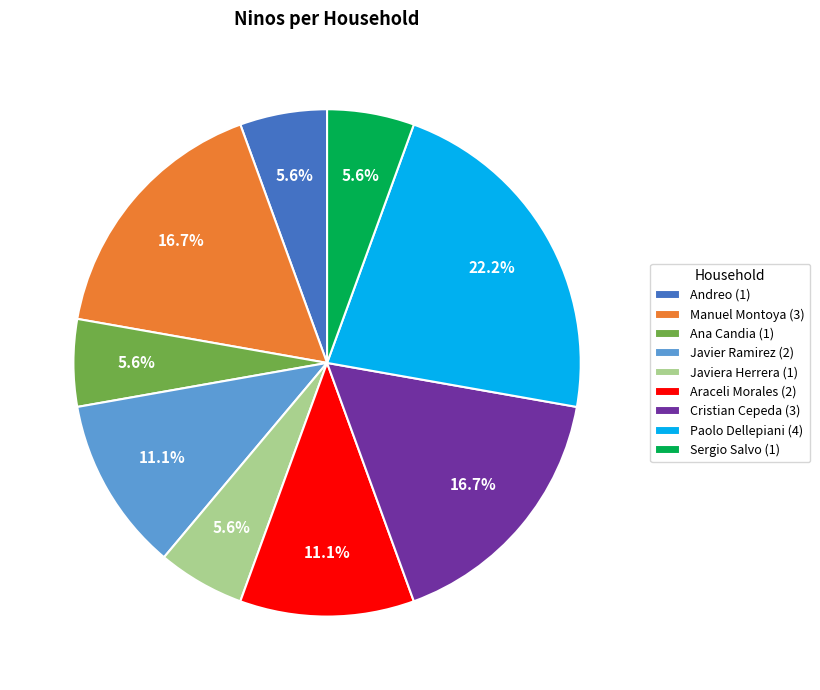

To the nearest percent, what is the average slice percentage?

11%